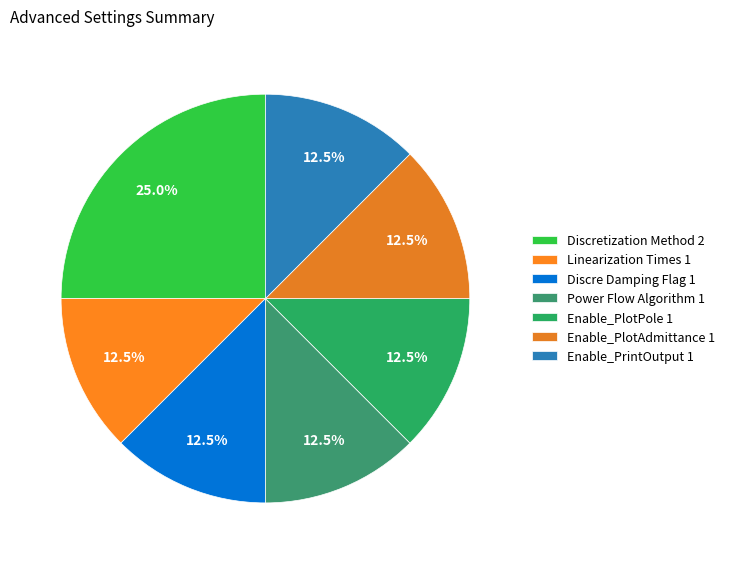

How many segments does this pie chart have?

7